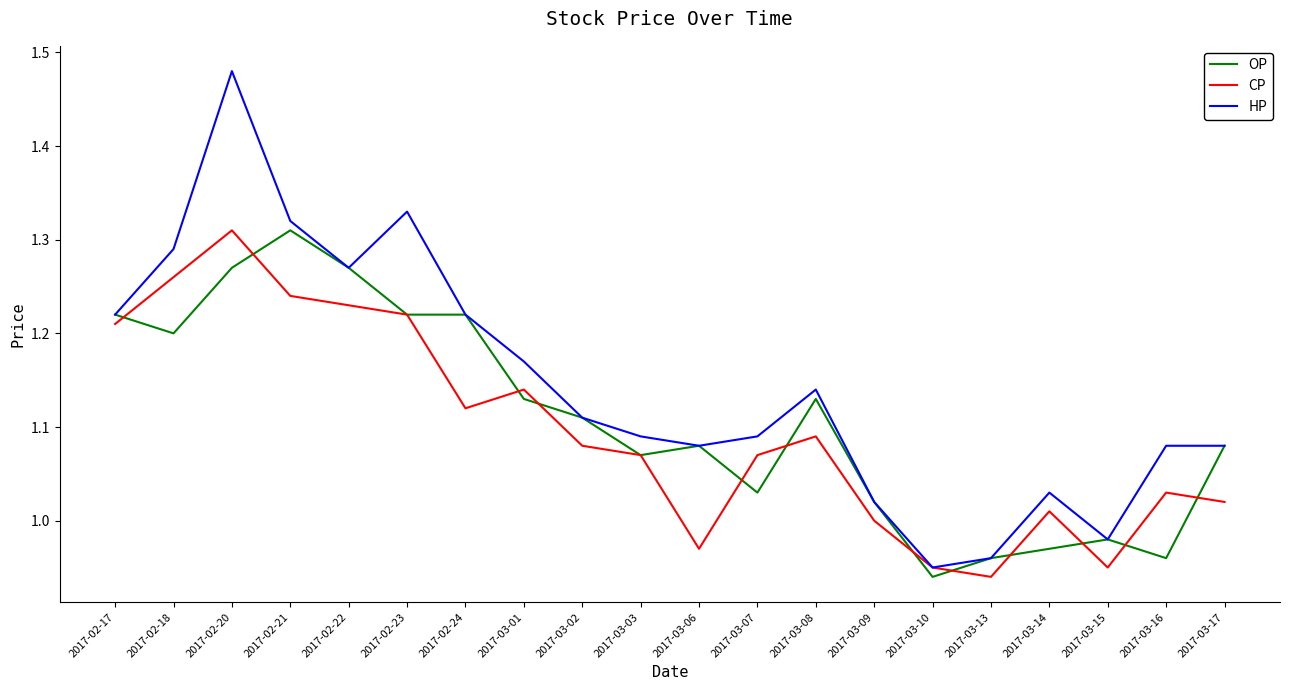

What position from the right is 2017-03-08?

8